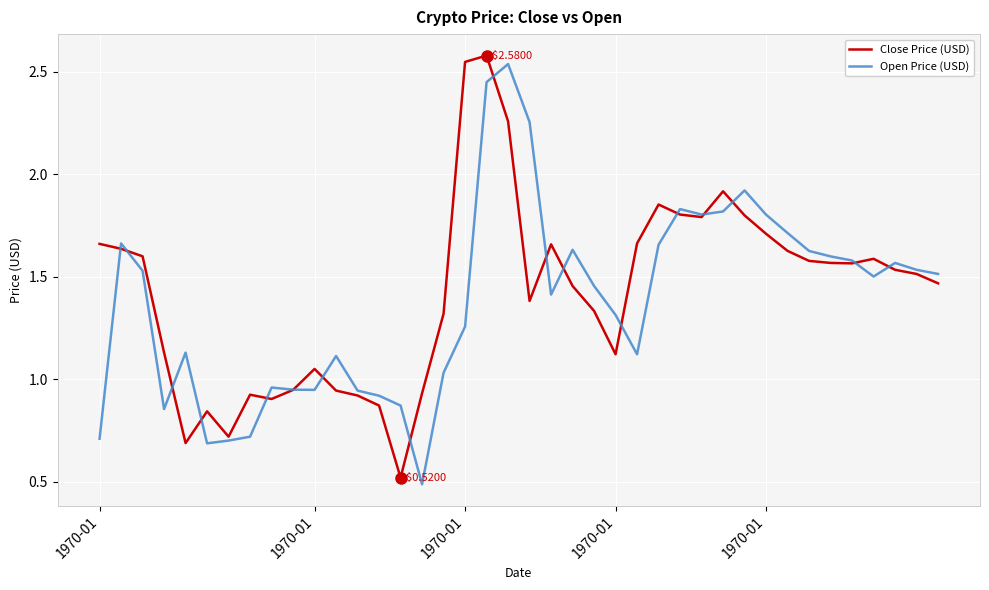

What is the difference between the maximum and minimum values in the Open Price (USD) series?

2.1